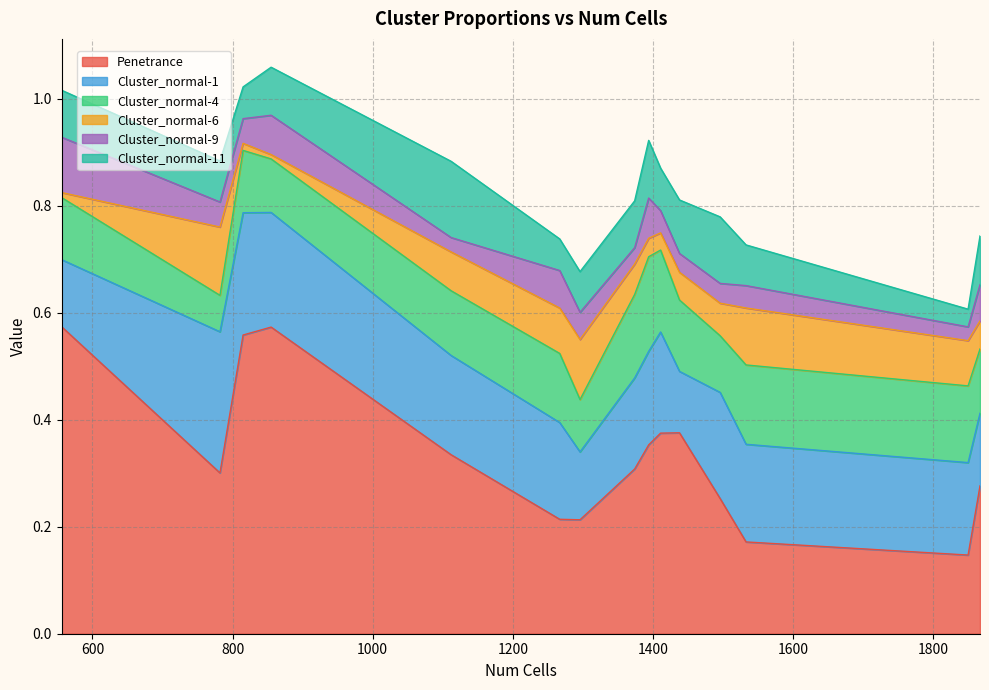

True or false: Penetrance has a value of 0.2 at 1296.

True